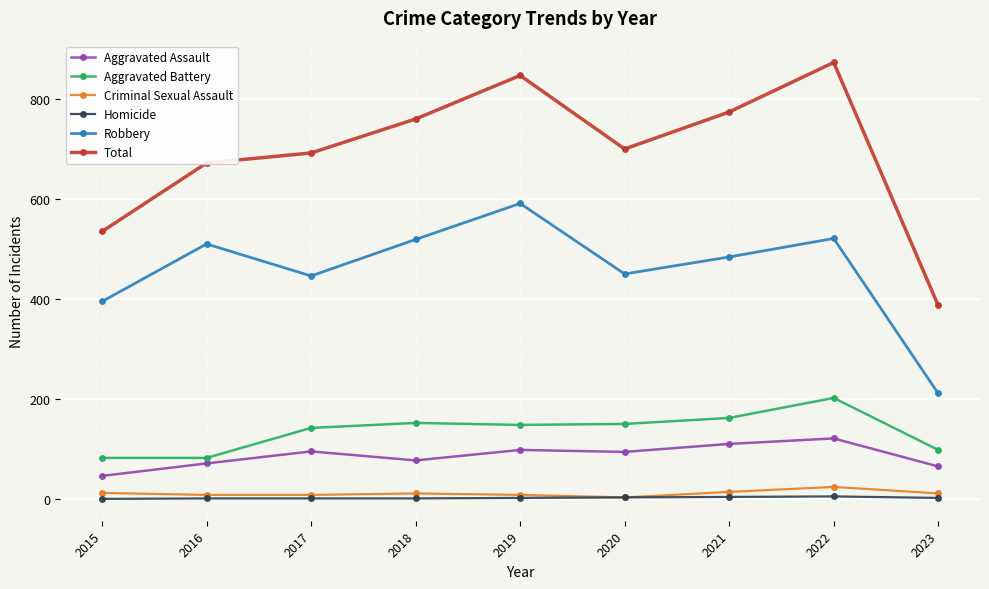

The value of Total at 2023 is 387. True or false?

True